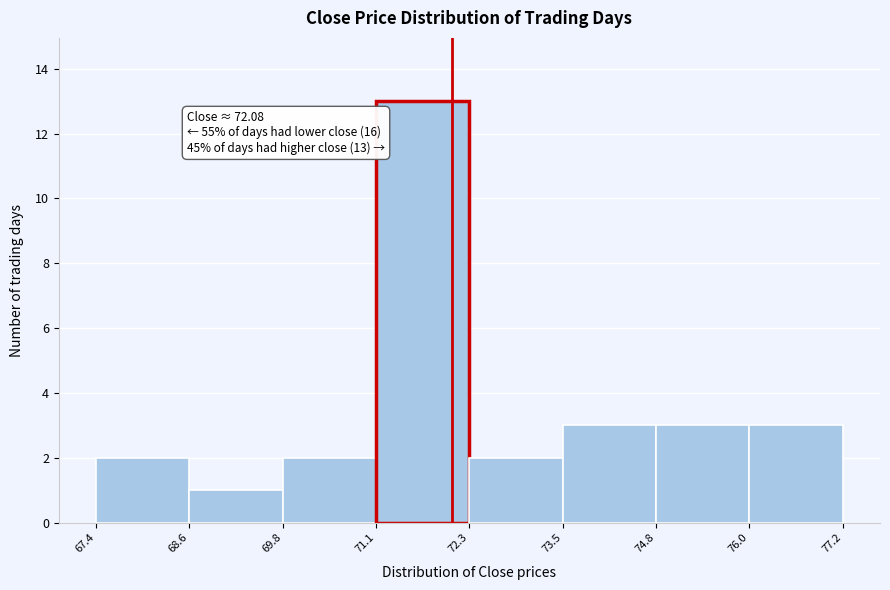

Which range on the x-axis has the tallest bar?

71.1 to 72.3